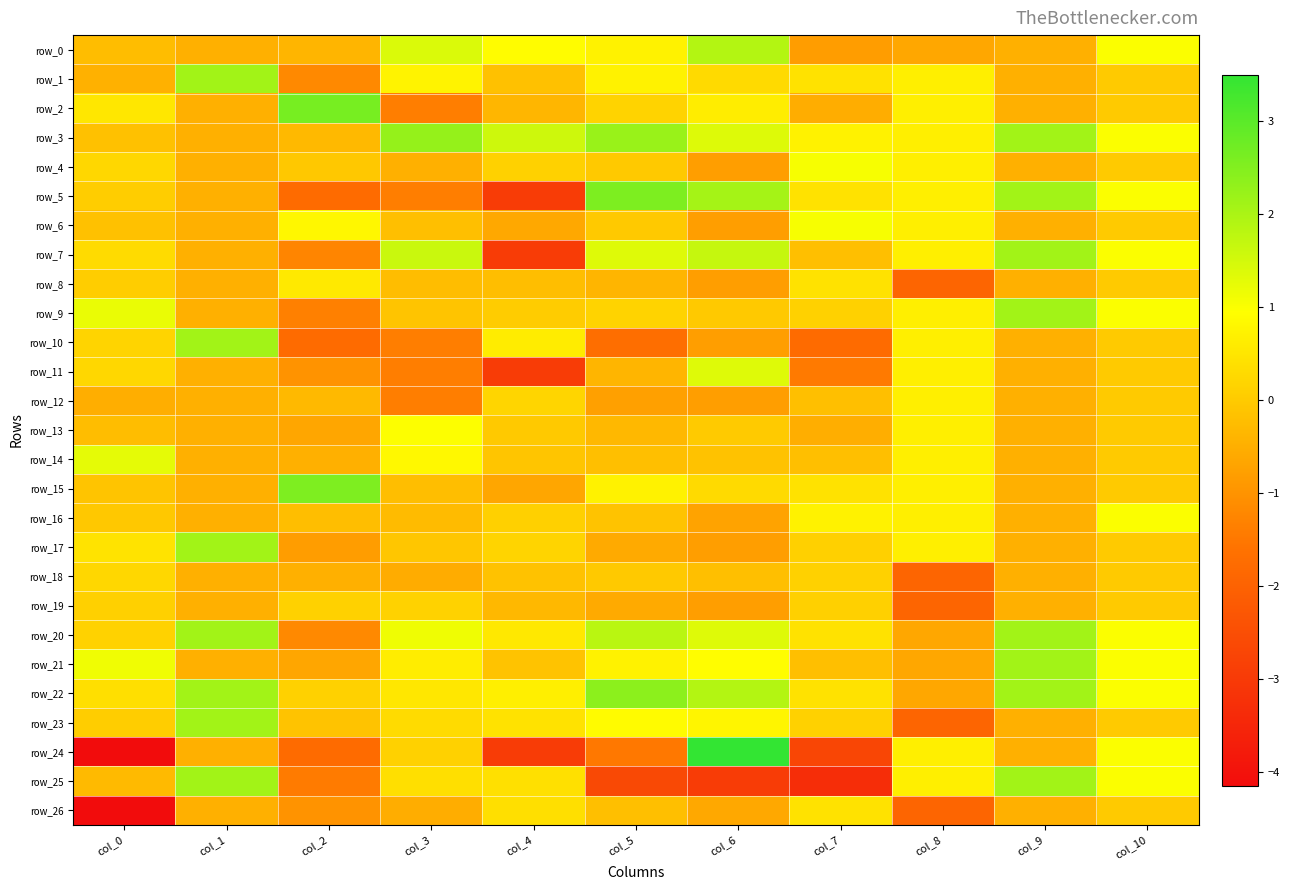

Rank the series by their maximum value, from highest to lowest.

row_24, row_2, row_5, row_15, row_22, row_3, row_1, row_7, row_9, row_10, row_17, row_20, row_21, row_23, row_25, row_0, row_11, row_14, row_4, row_6, row_16, row_13, row_12, row_8, row_26, row_18, row_19